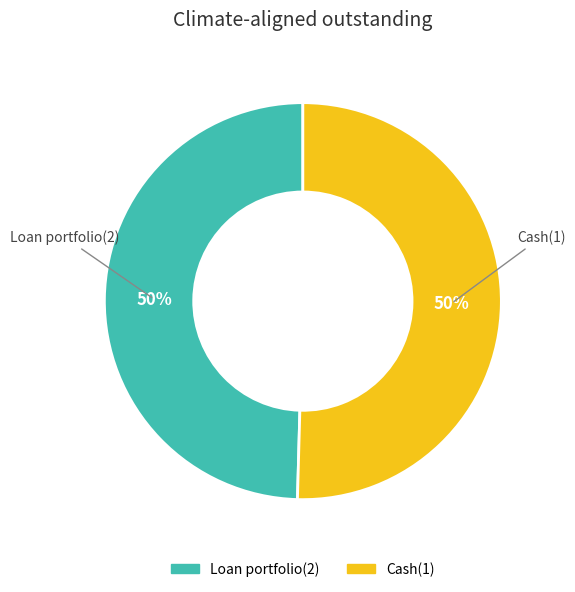

Is the sum of Cash(1) and Loan portfolio(2) greater than half?

Yes